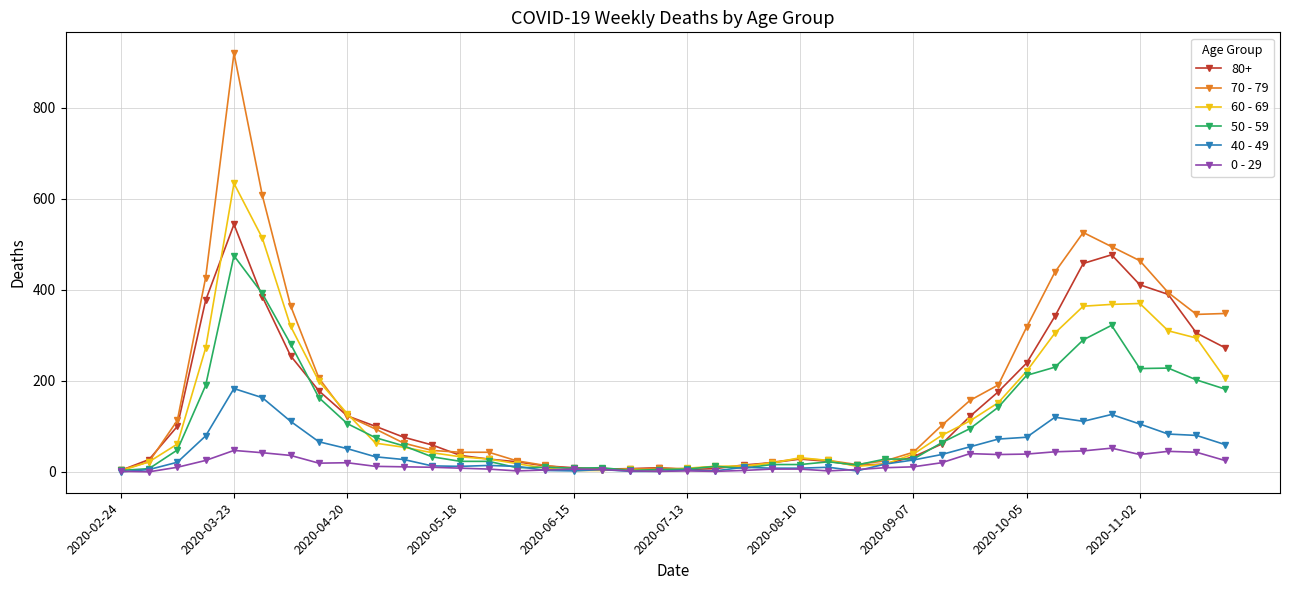

Rank the series by their maximum value, from highest to lowest.

70 - 79, 60 - 69, 80+, 50 - 59, 40 - 49, 0 - 29